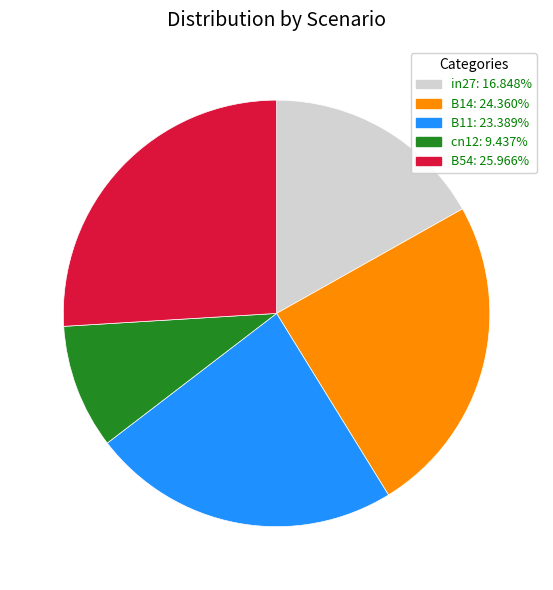

True or false: in27 accounts for 31% of the total.

False